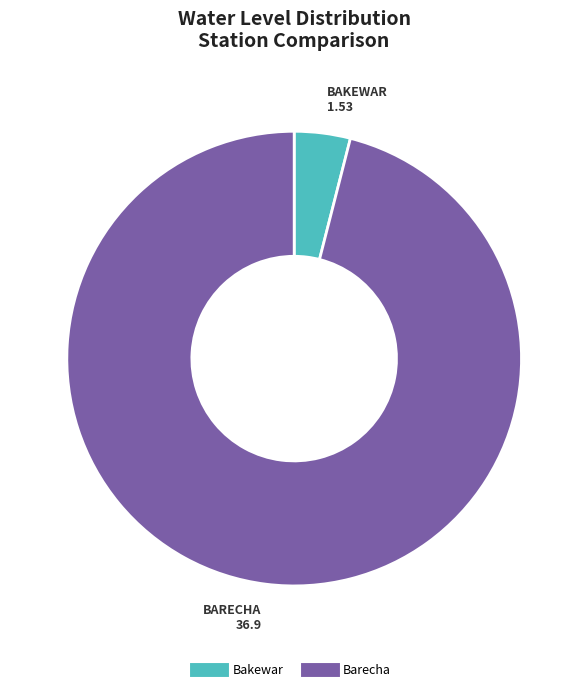

Which category accounts for the majority?

Barecha